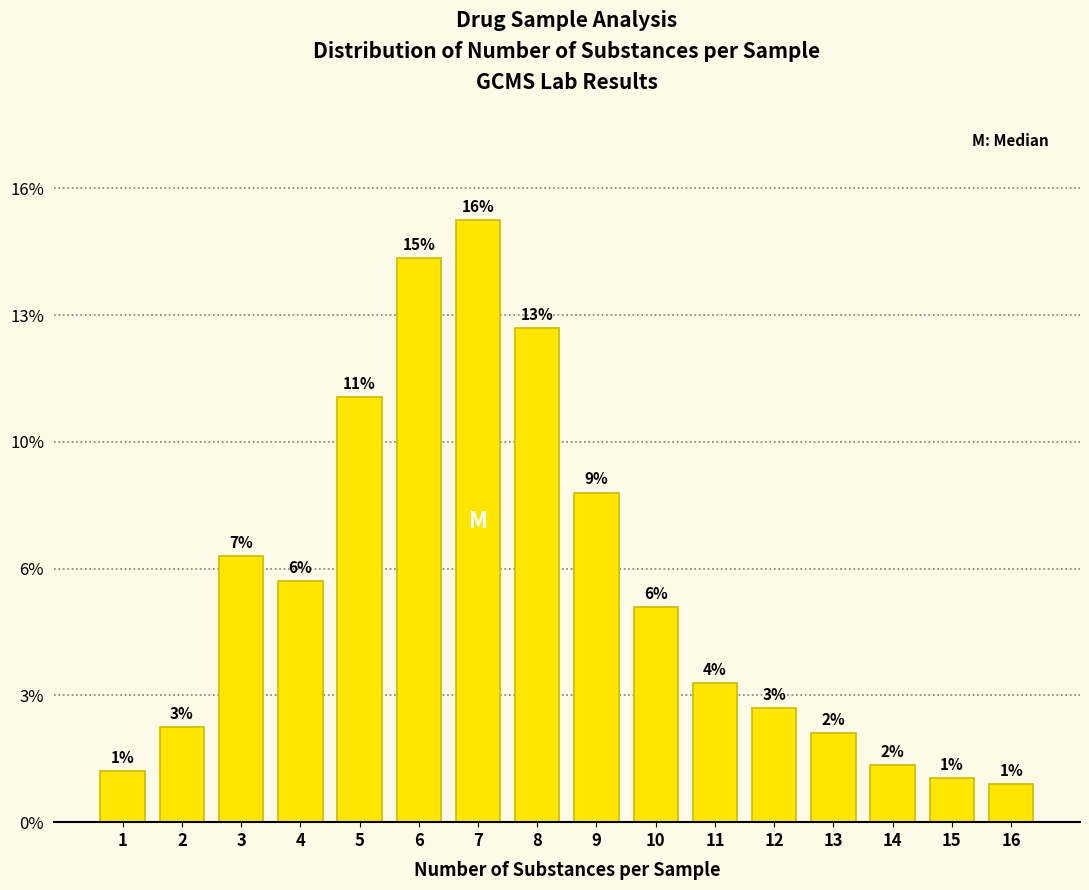

Are the bars horizontal?

No